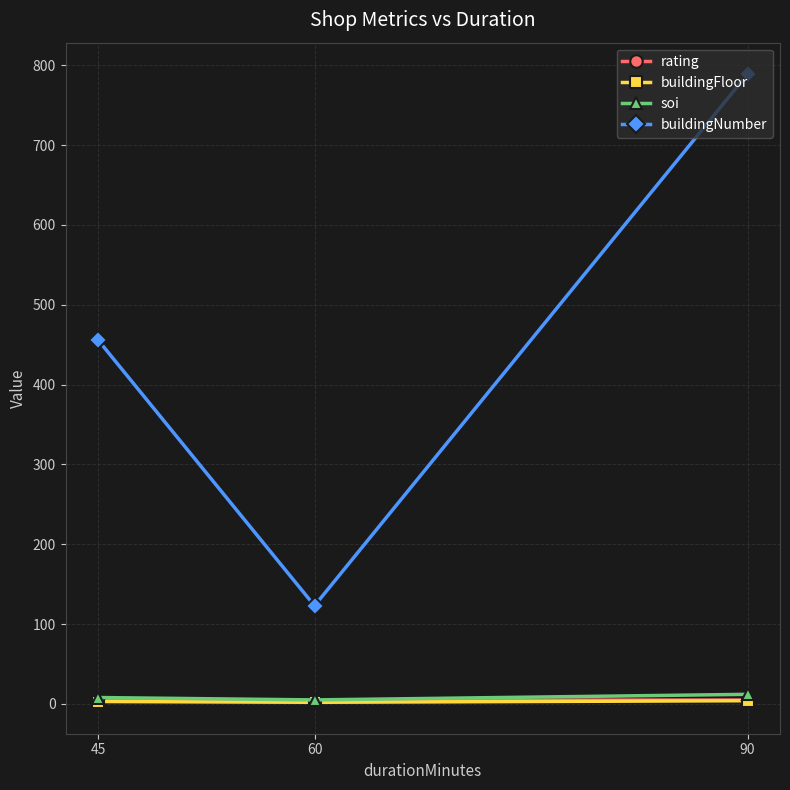

What is the maximum value shown in the chart?

789.0